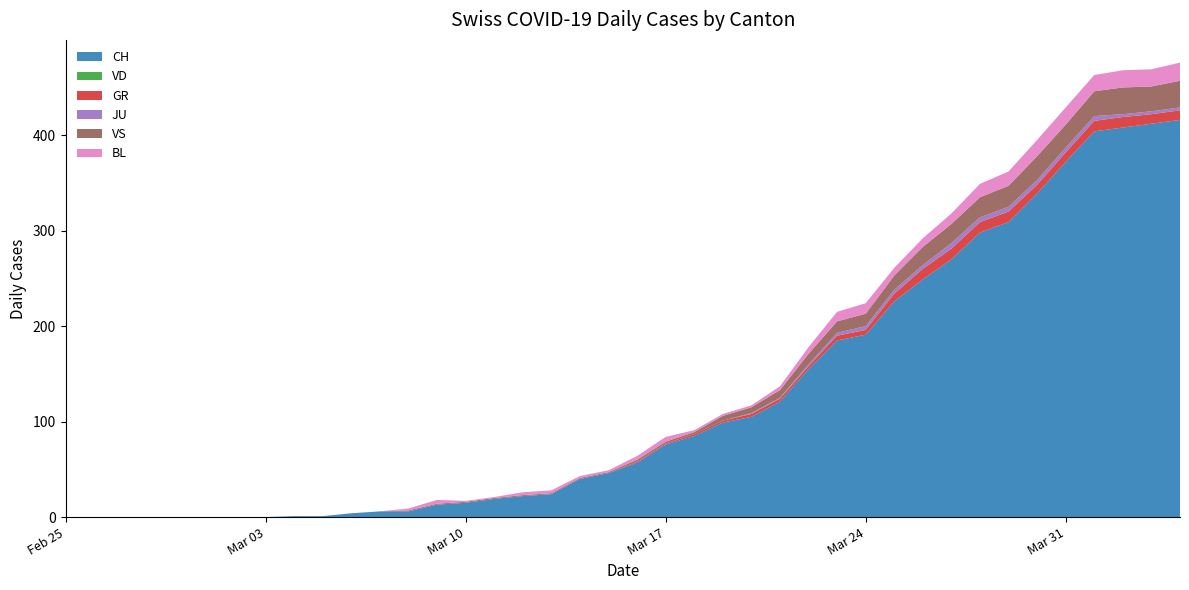

Reading right to left, extract all data points from this chart.

CH: 416	412	408	404	372	339	309	298	270	249	226	191	185	155	121	105	99	85	76	57	46	40	24	22	19	15	13	6	6	4	1	1	0	0	0	0	0	0	0	0
VD: 0	0	0	0	0	0	0	0	0	0	0	0	0	0	0	0	0	0	0	0	0	0	0	0	0	0	0	0	0	0	0	0	0	0	0	0	0	0	0	0
GR: 10	10	11	11	10	9	11	11	11	11	8	5	5	3	3	3	2	2	1	1	0	0	0	0	0	0	0	0	0	0	0	0	0	0	0	0	0	0	0	0
JU: 3	3	3	5	5	5	5	5	6	4	4	4	3	2	1	1	0	0	0	0	0	0	0	0	0	0	0	0	0	0	0	0	0	0	0	0	0	0	0	0
VS: 28	26	28	26	24	25	22	21	20	19	15	13	12	11	8	6	5	2	2	2	1	1	1	1	1	1	1	1	0	0	0	0	0	0	0	0	0	0	0	0
BL: 19	18	18	17	18	17	15	14	11	9	8	11	10	7	4	2	2	2	5	4	2	2	3	3	1	1	4	2	0	0	0	0	0	0	0	0	0	0	0	0